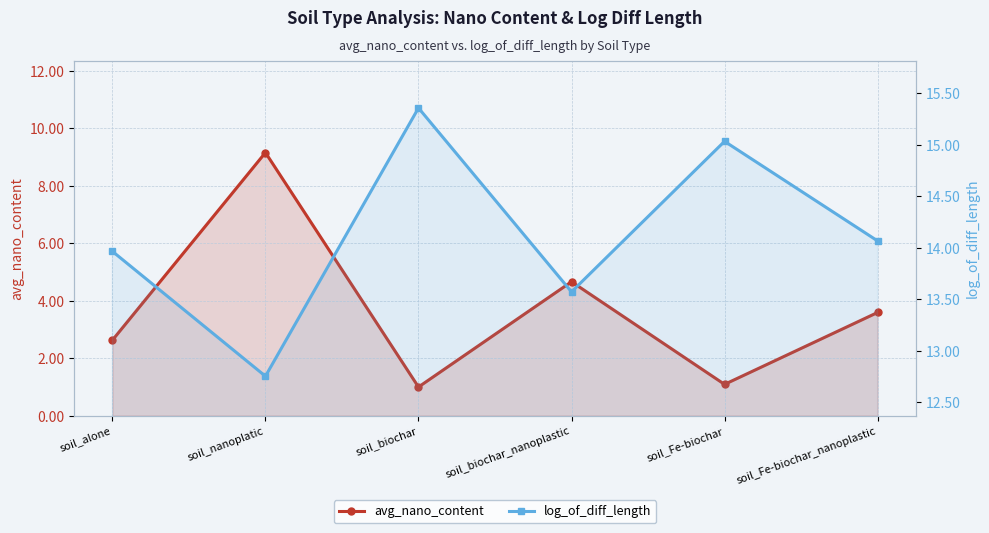

What is the total value across all series at soil_biochar?

16.4